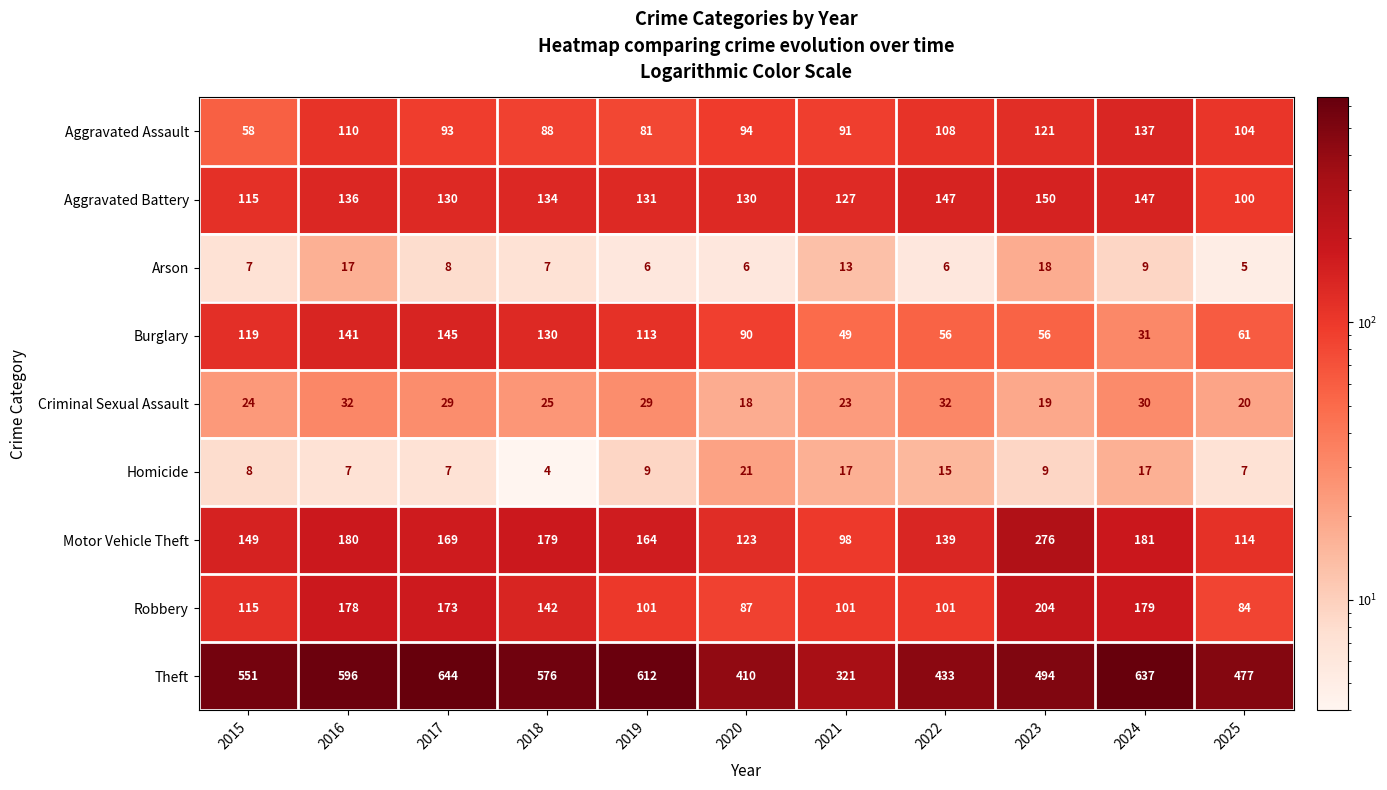

What is the greatest value displayed?

644